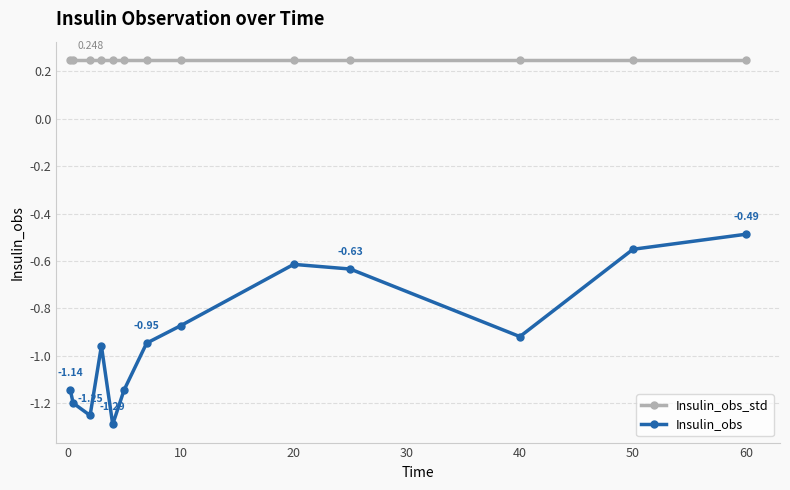

Rank the series by their maximum value, from lowest to highest.

Insulin_obs, Insulin_obs_std